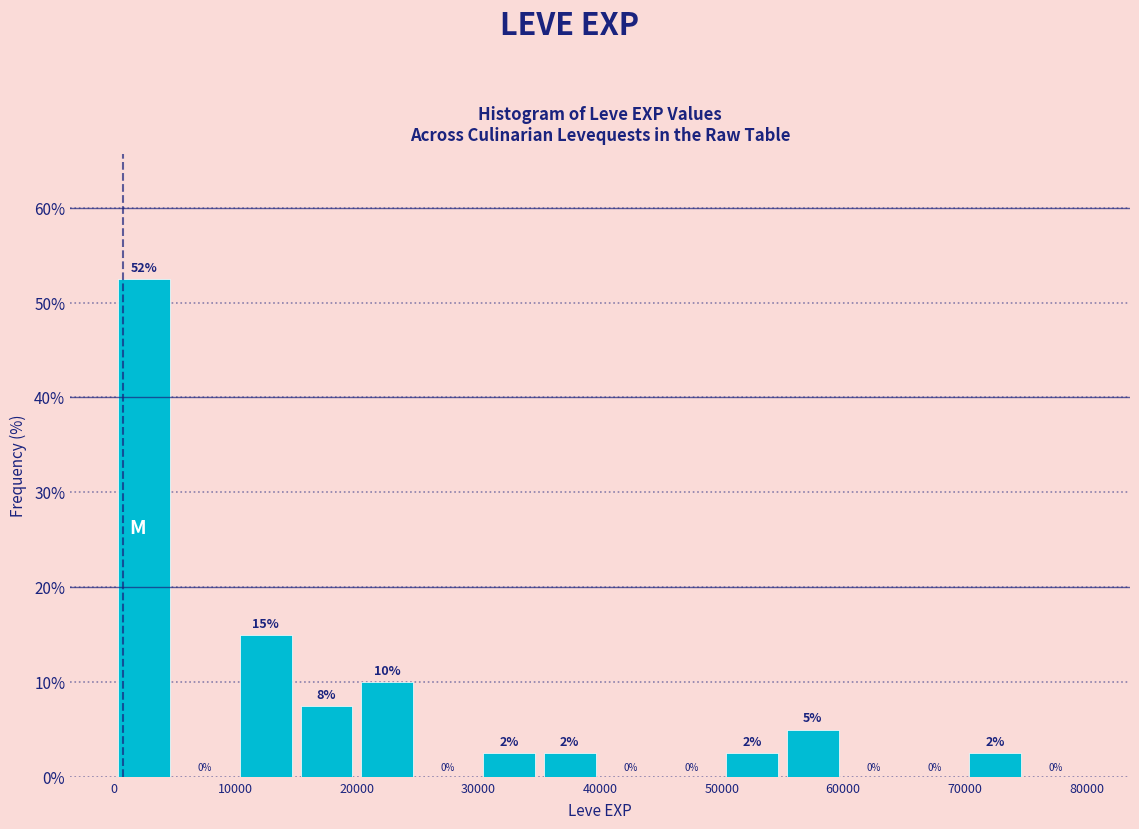

Over which range of the x-axis is the bar tallest?

0 to 5000